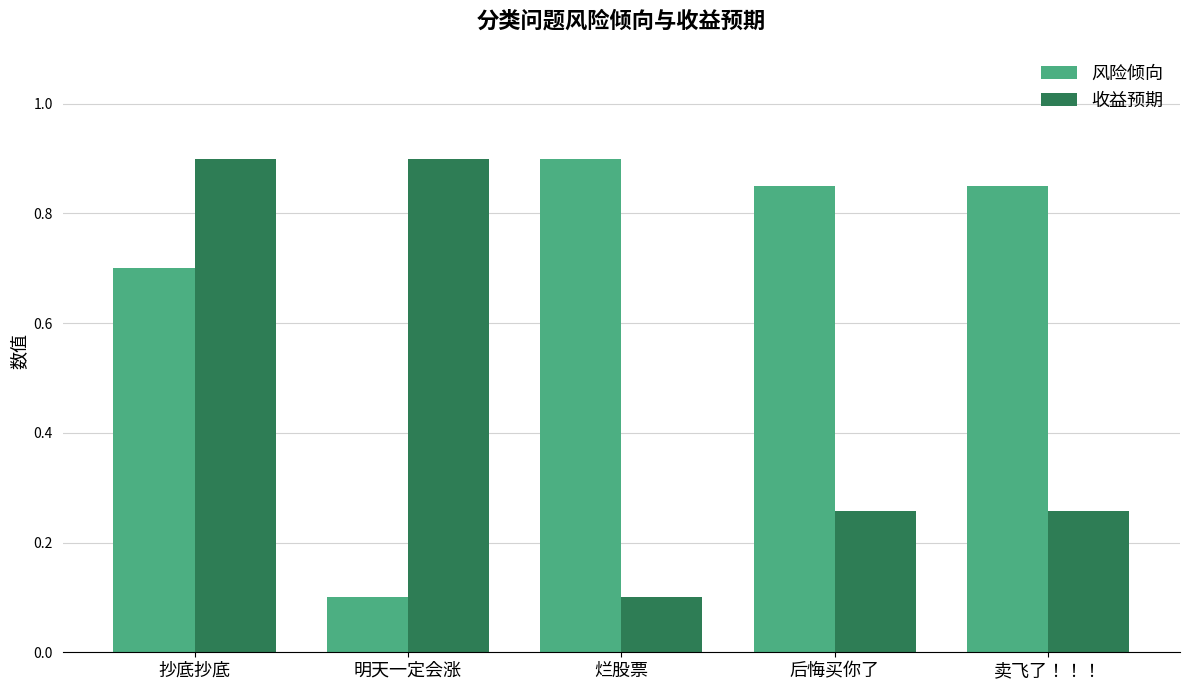

Count the 收益预期 values in the range 0 to 1.

5